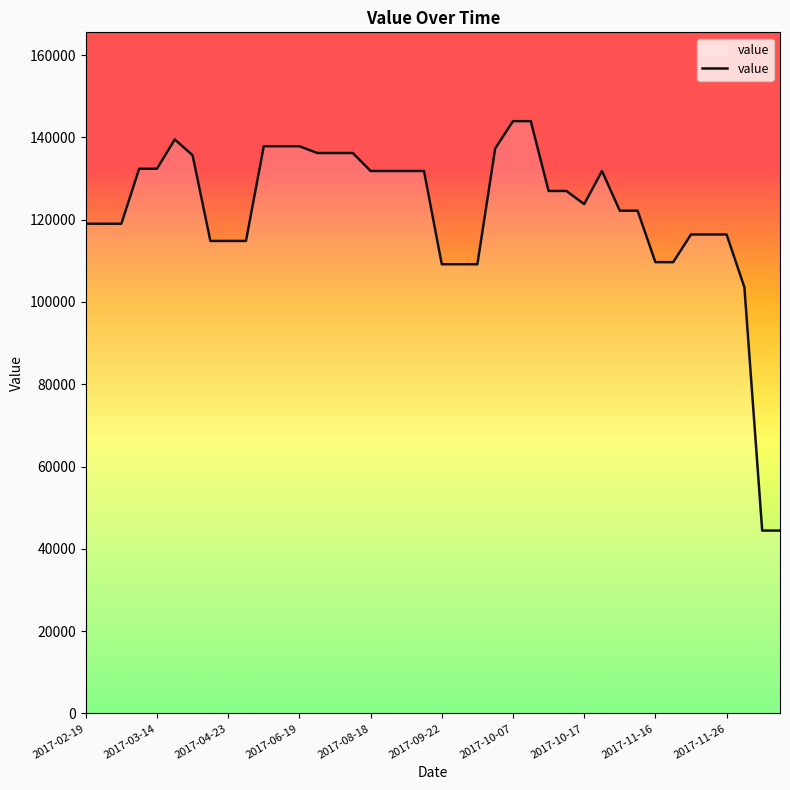

What is the difference between the maximum and minimum values?

99496.9